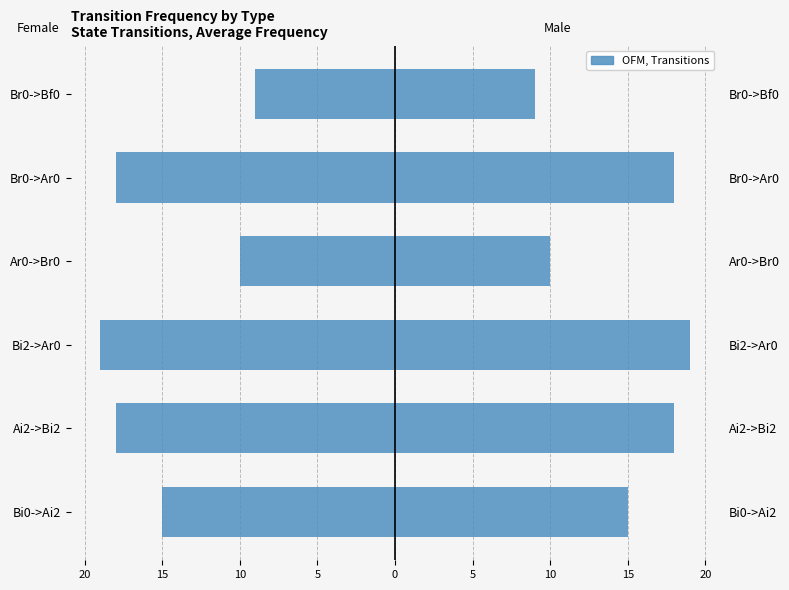

What is the spread (max minus min) of values at Br0->Ar0?

36